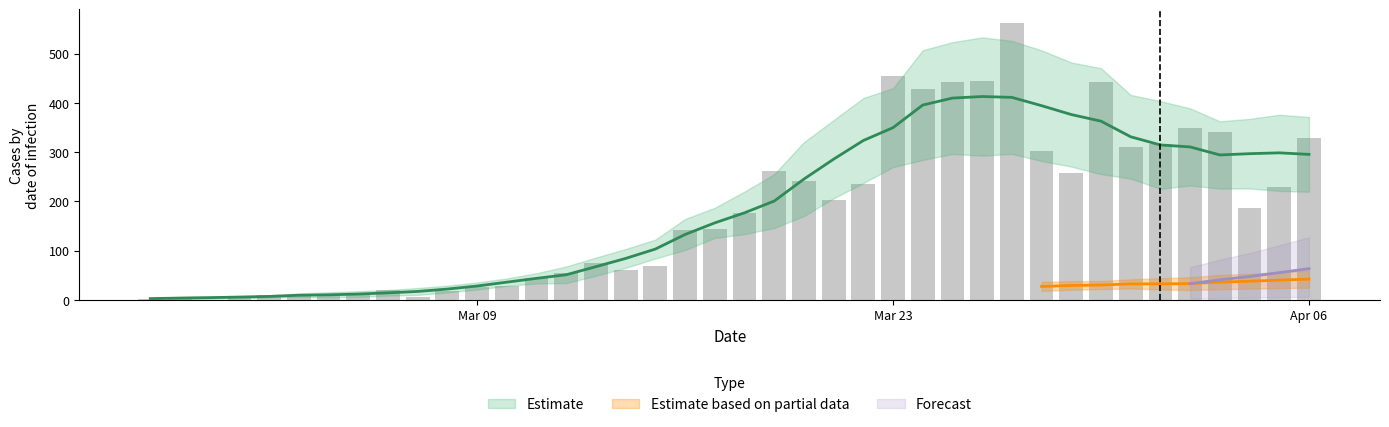

Rank the categories by value from lowest to highest.

2020-02-29, 2020-02-27, 2020-02-28, 2020-03-01, 2020-03-07, 2020-03-03, 2020-03-02, 2020-03-04, 2020-03-05, 2020-03-08, 2020-03-06, 2020-03-09, 2020-03-10, 2020-03-11, 2020-03-12, 2020-03-14, 2020-03-15, 2020-03-13, 2020-03-16, 2020-03-17, 2020-03-18, 2020-04-04, 2020-03-21, 2020-04-05, 2020-03-22, 2020-03-20, 2020-03-29, 2020-03-19, 2020-03-28, 2020-03-31, 2020-04-01, 2020-04-06, 2020-04-03, 2020-04-02, 2020-03-24, 2020-03-25, 2020-03-30, 2020-03-26, 2020-03-23, 2020-03-27